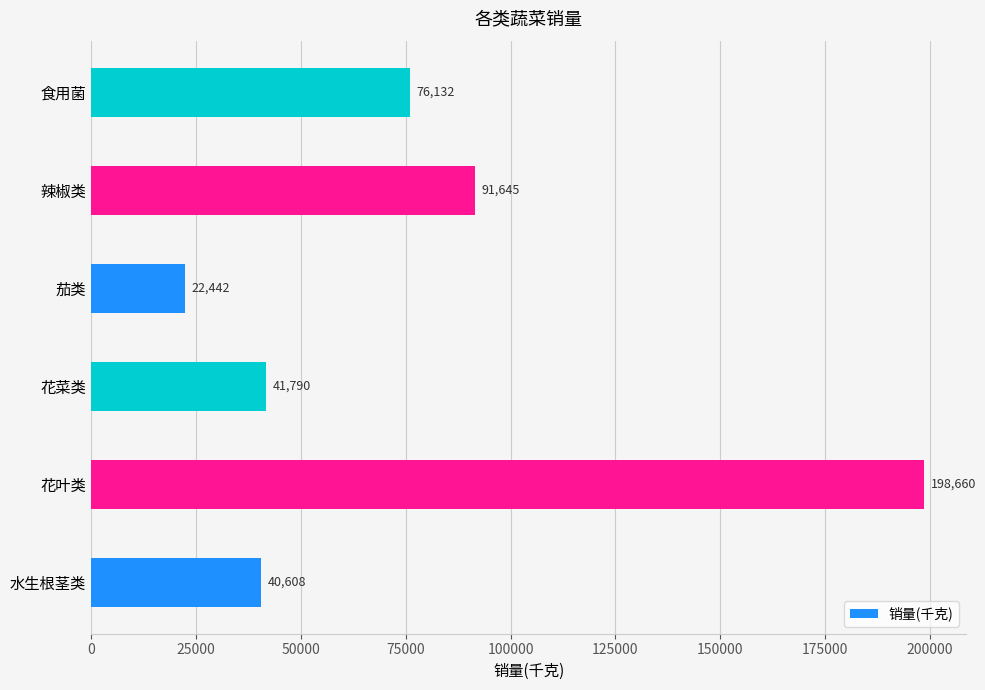

Which category has the lowest value across all series?

茄类